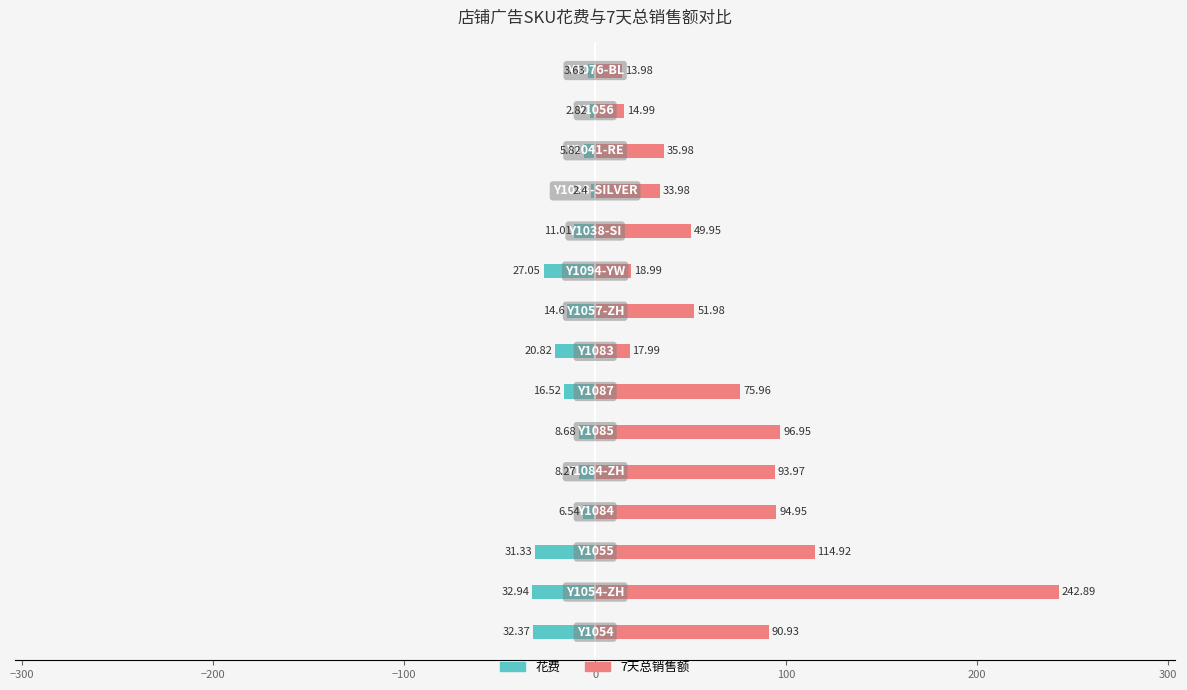

What is the difference between the second highest and second lowest values in the 7天总销售额 series?

99.9